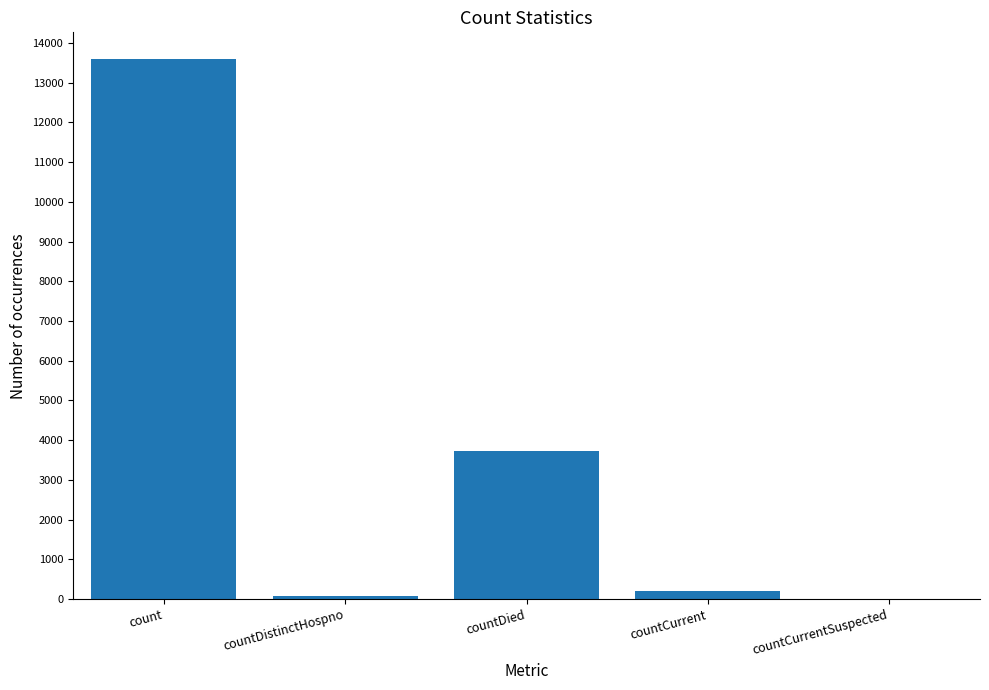

At which label is the value closest to 6793?

countDied